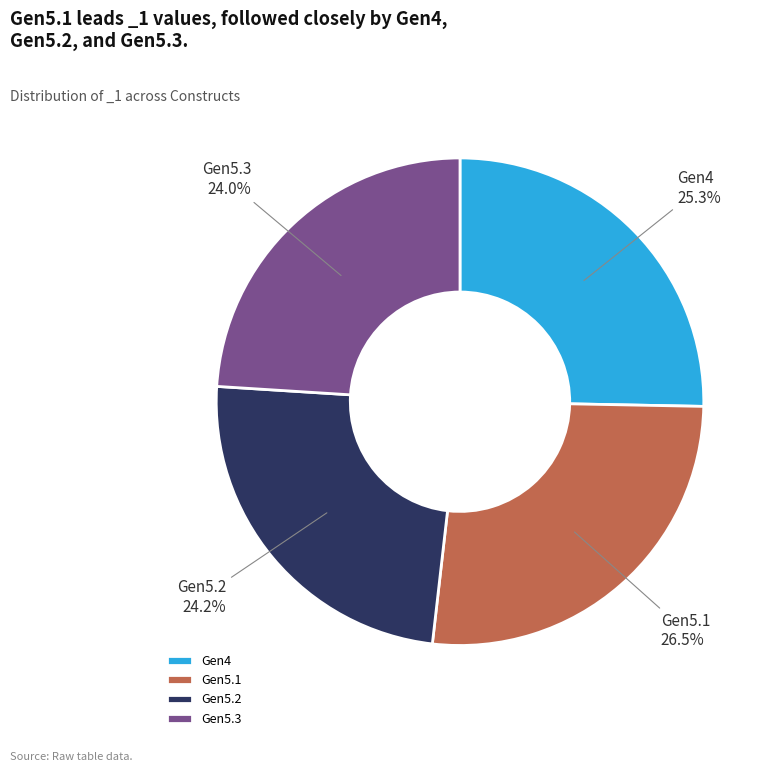

Which has a higher value, Gen4 or Gen5.2?

Gen4